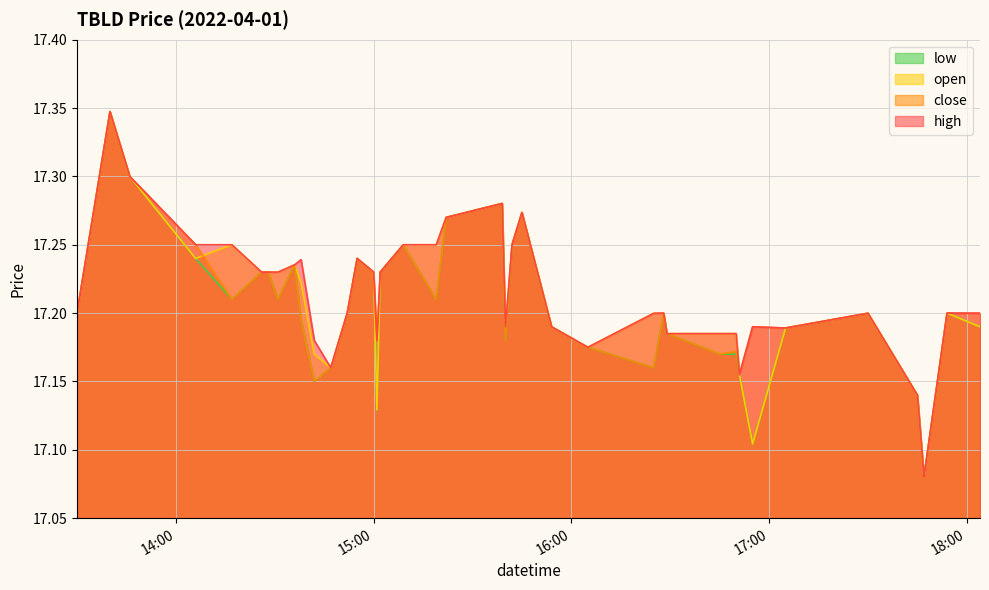

What is the value of the high point at the 35th from the left?

17.2